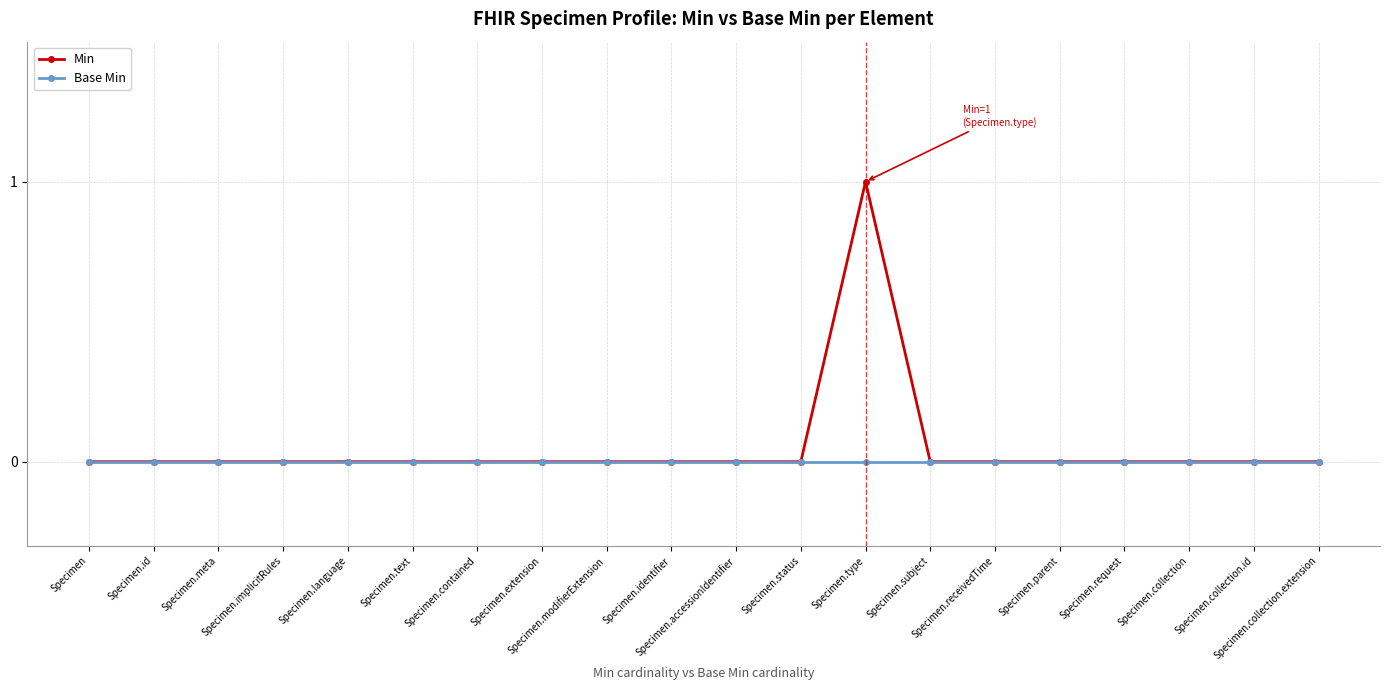

Rank the series by their maximum value, from lowest to highest.

Base Min, Min